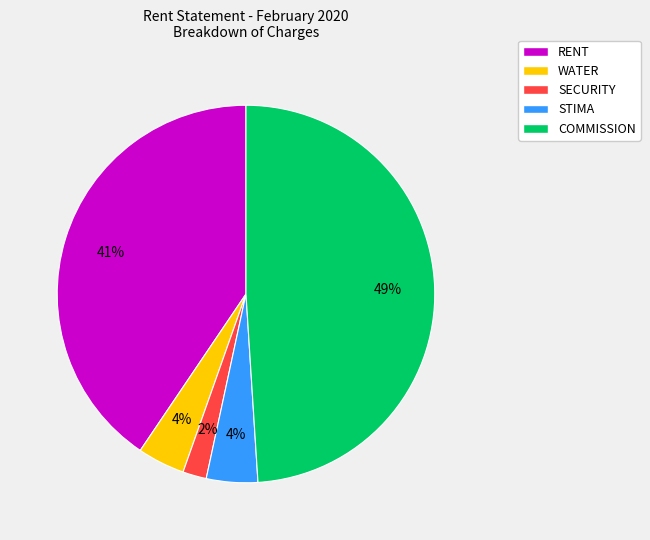

What is the ratio of the value at STIMA to the value at COMMISSION?

0.1